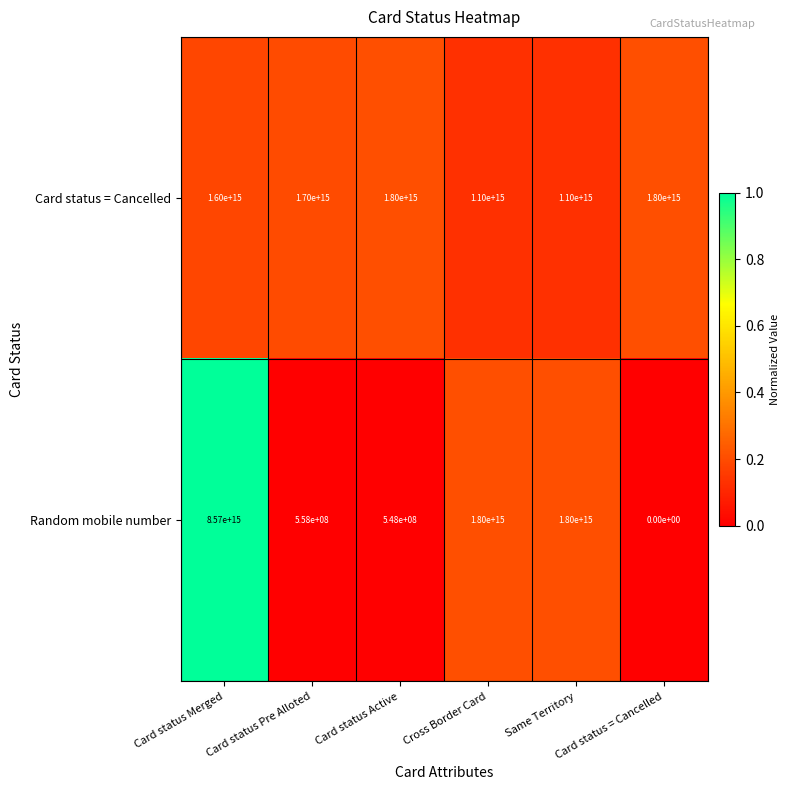

Which series has the largest total across all categories?

Random mobile number